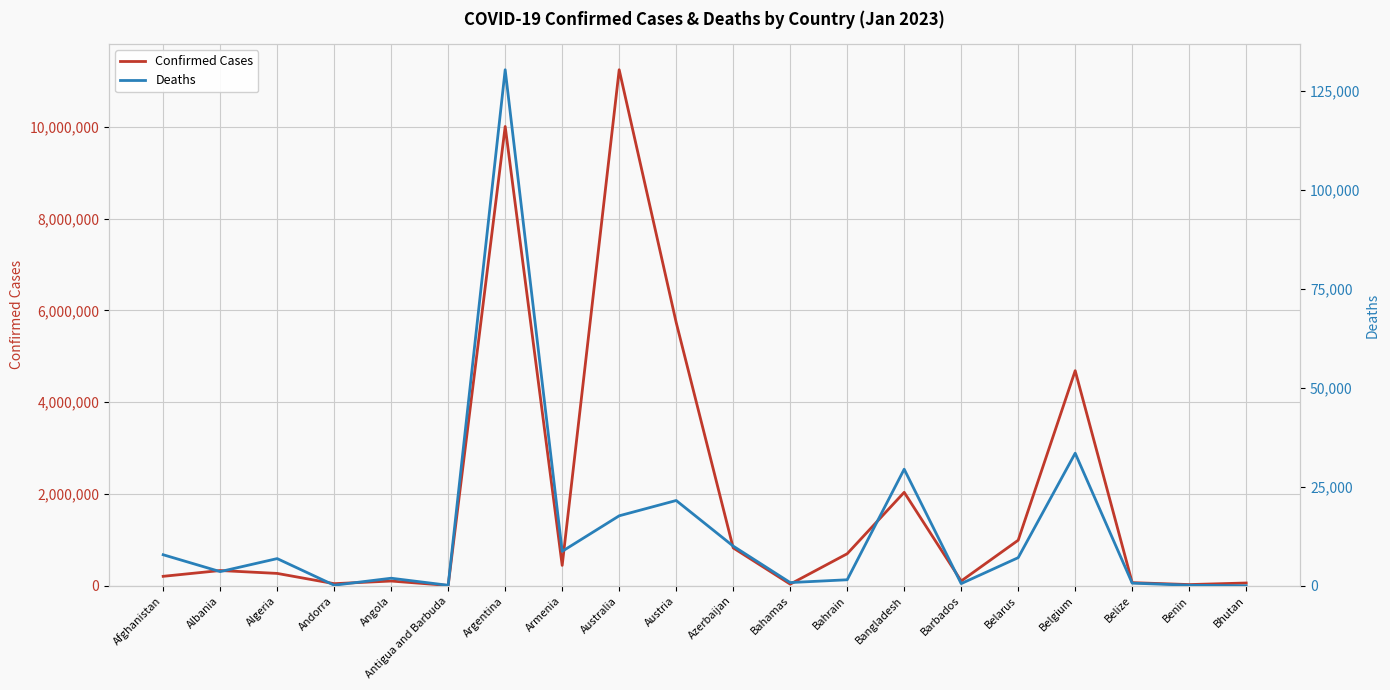

What is the difference between the highest and lowest values at Belize?

69709